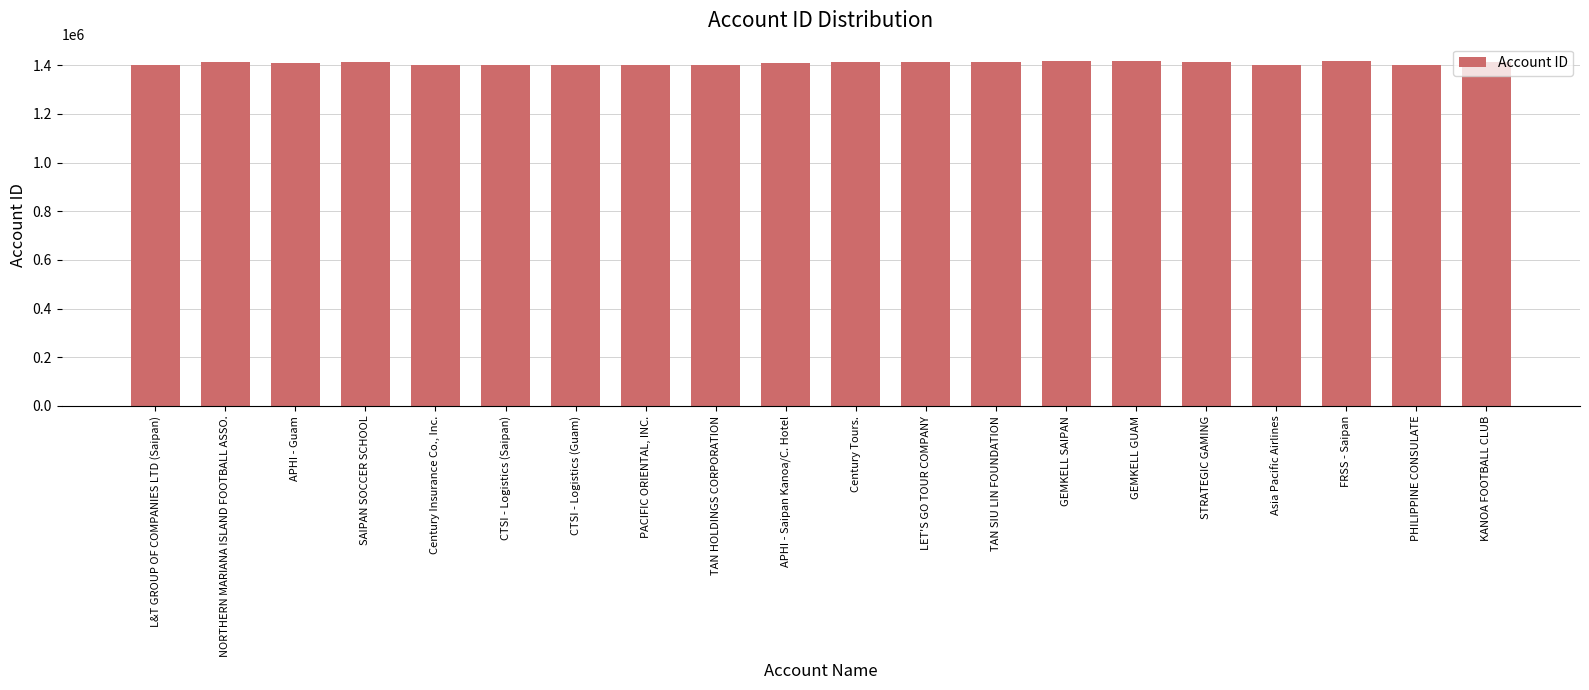

Approximately how many times larger is the value at SAIPAN SOCCER SCHOOL compared to Century Tours.?

1.0